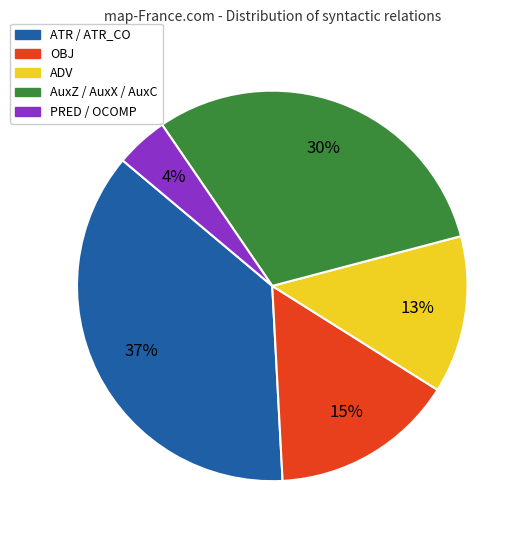

Rank the categories by value from highest to lowest.

ATR / ATR_CO, AuxZ / AuxX / AuxC, OBJ, ADV, PRED / OCOMP